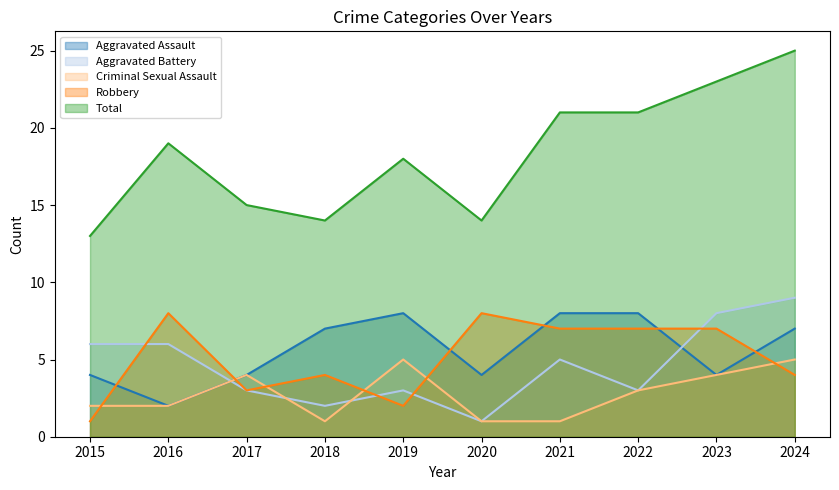

How many intersections are there between Criminal Sexual Assault and Aggravated Battery?

3